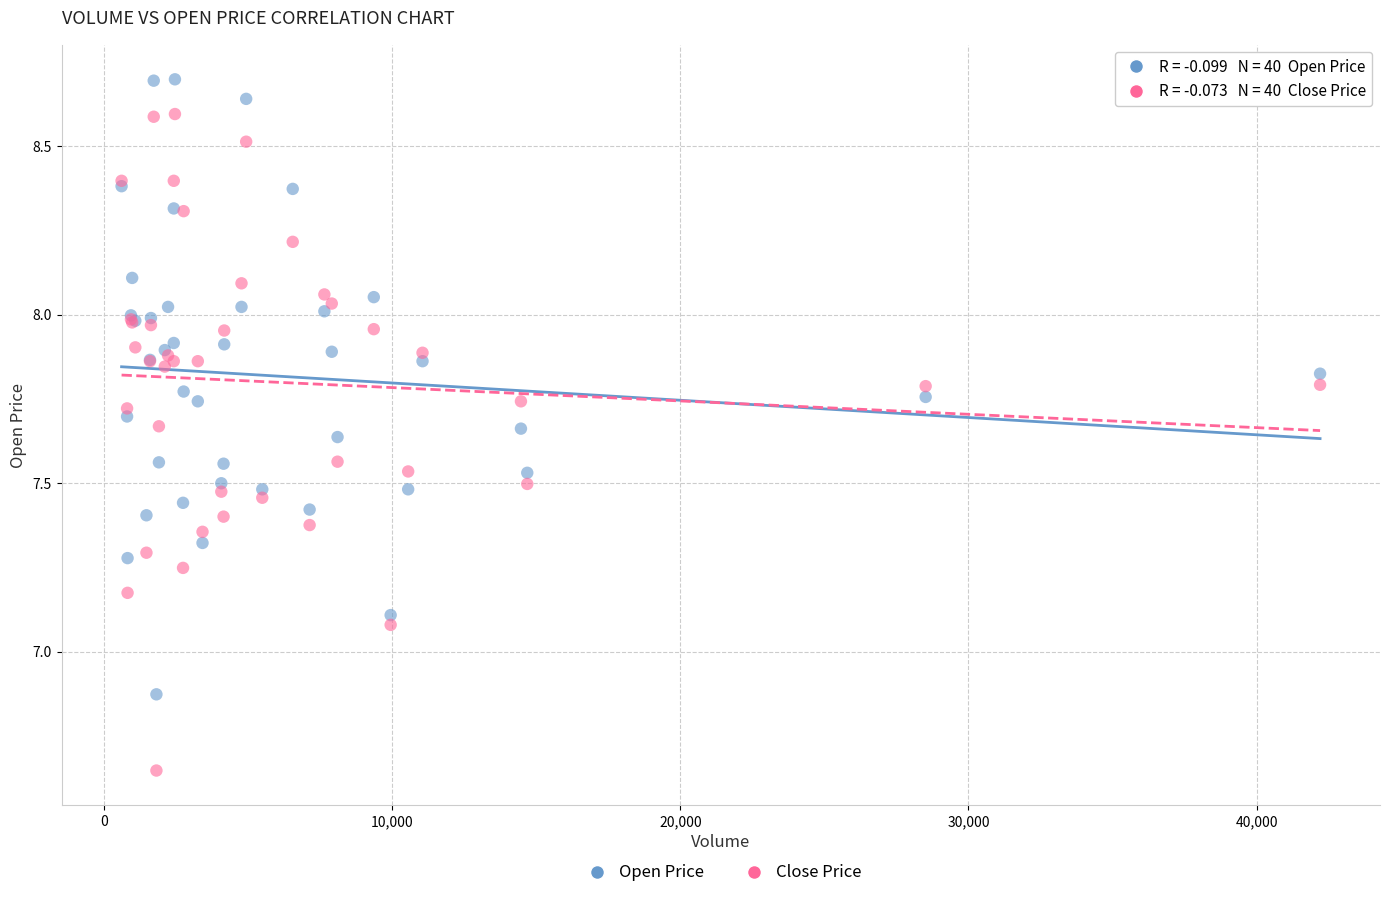

Which series contains the lowest Y value?

Close Price